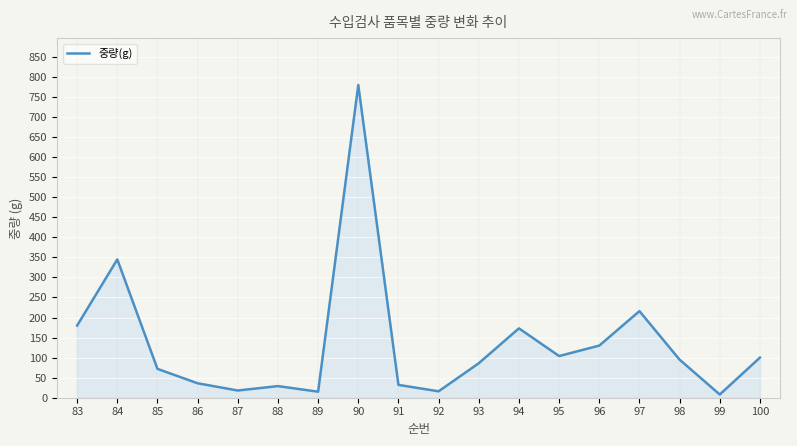

What is the difference between the maximum and minimum values?

772